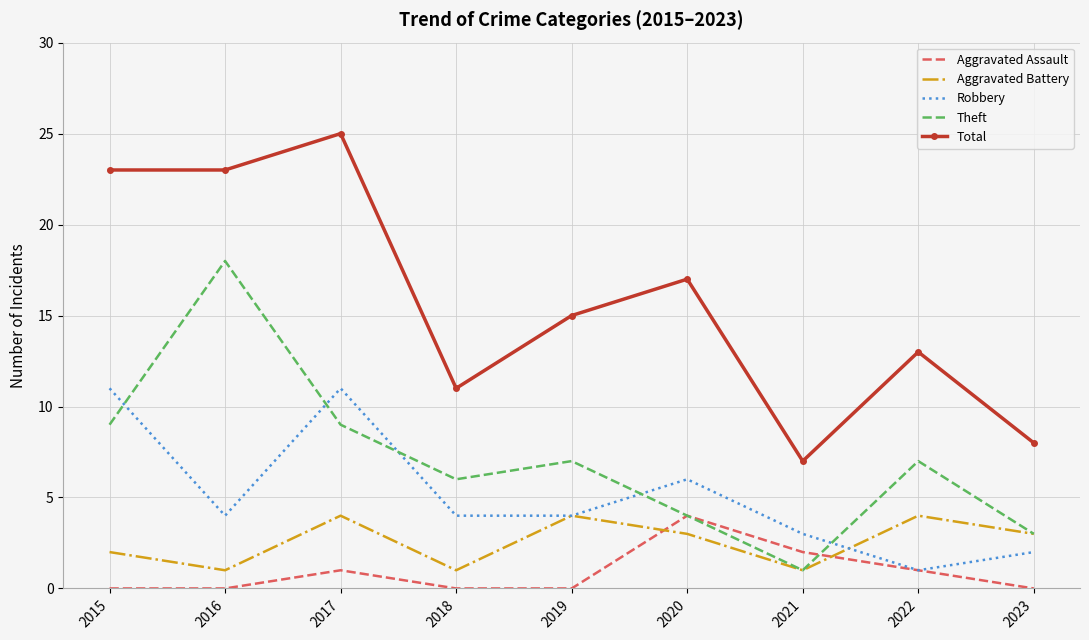

Reading left to right, transcribe all the data shown in this chart.

Aggravated Assault: 2015=0	2016=0	2017=1	2018=0	2019=0	2020=4	2021=2	2022=1	2023=0
Aggravated Battery: 2015=2	2016=1	2017=4	2018=1	2019=4	2020=3	2021=1	2022=4	2023=3
Robbery: 2015=11	2016=4	2017=11	2018=4	2019=4	2020=6	2021=3	2022=1	2023=2
Theft: 2015=9	2016=18	2017=9	2018=6	2019=7	2020=4	2021=1	2022=7	2023=3
Total: 2015=23	2016=23	2017=25	2018=11	2019=15	2020=17	2021=7	2022=13	2023=8